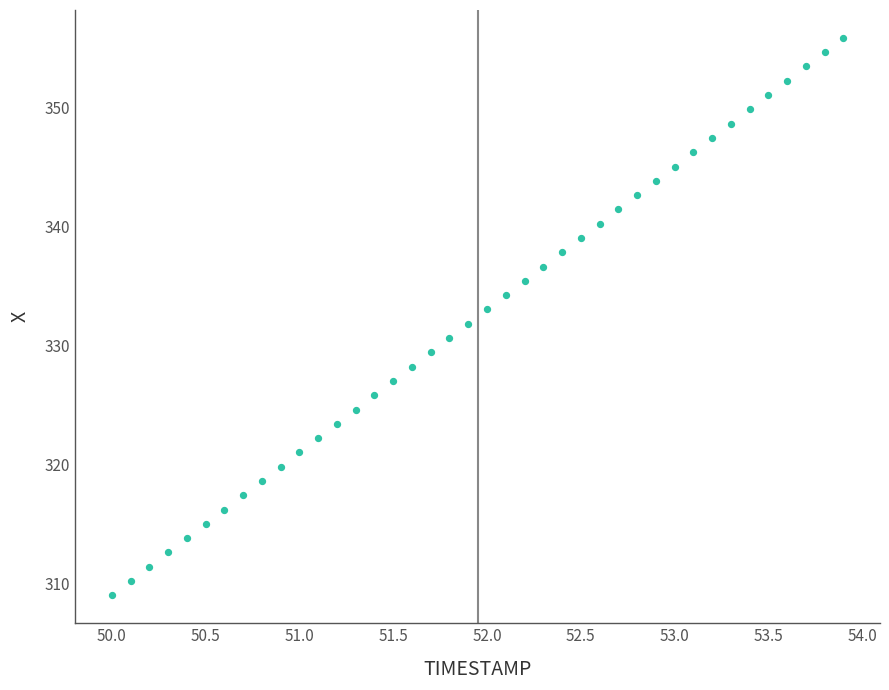

What is the range of X values (max minus min)?

3.9